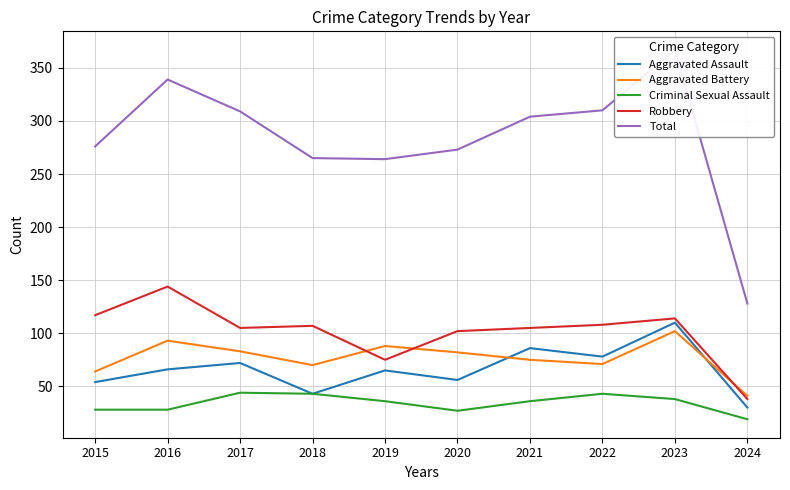

Between 2018 and 2019, which series saw the biggest shift?

Robbery